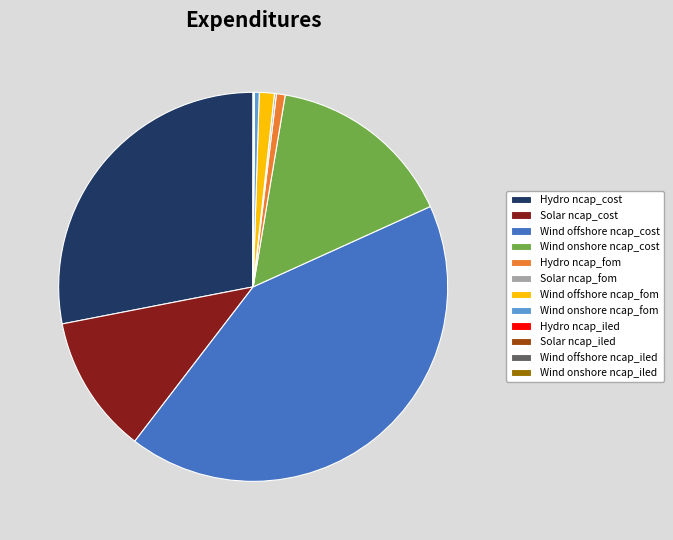

Do Solar ncap_cost and Wind onshore ncap_fom together represent more than half of the pie?

No